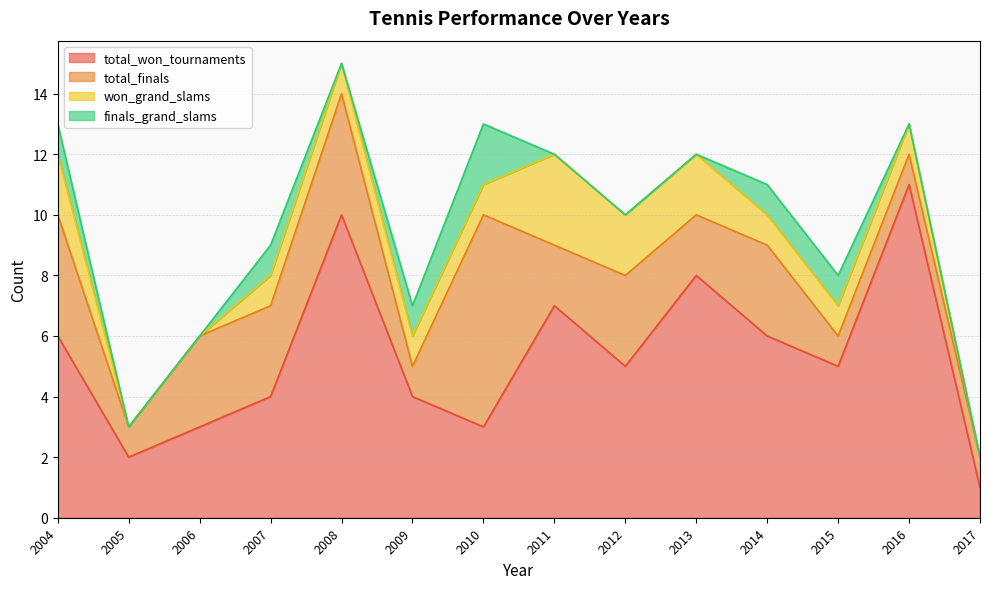

The total_won_tournaments series shows 10 at 2014. True or false?

False